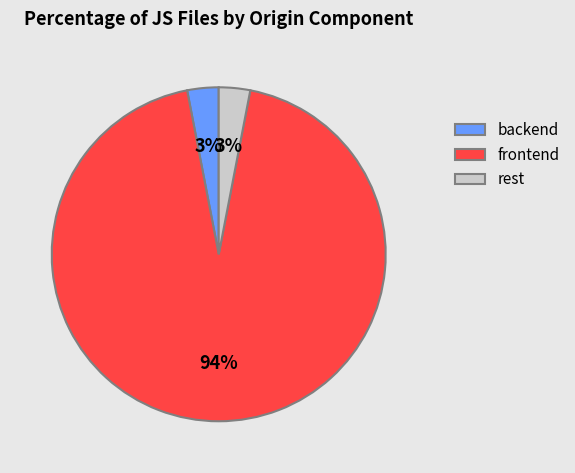

To the nearest percent, what is the combined percentage of frontend and rest?

97%